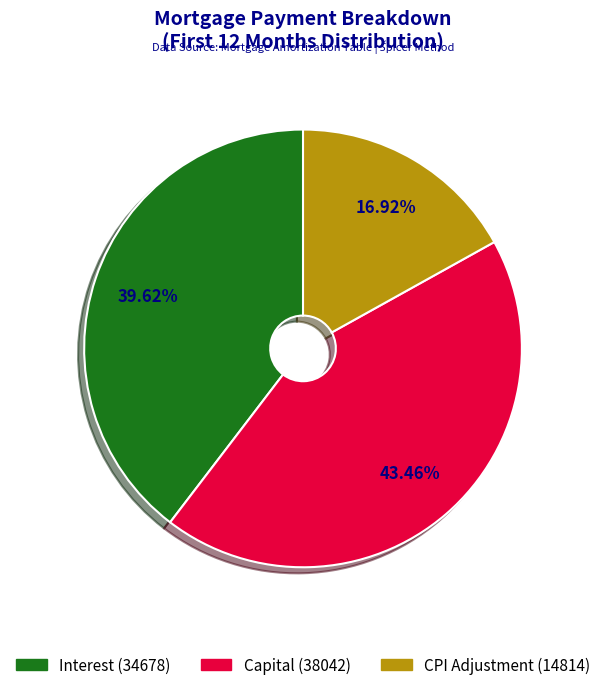

Is there a majority slice in this chart?

No